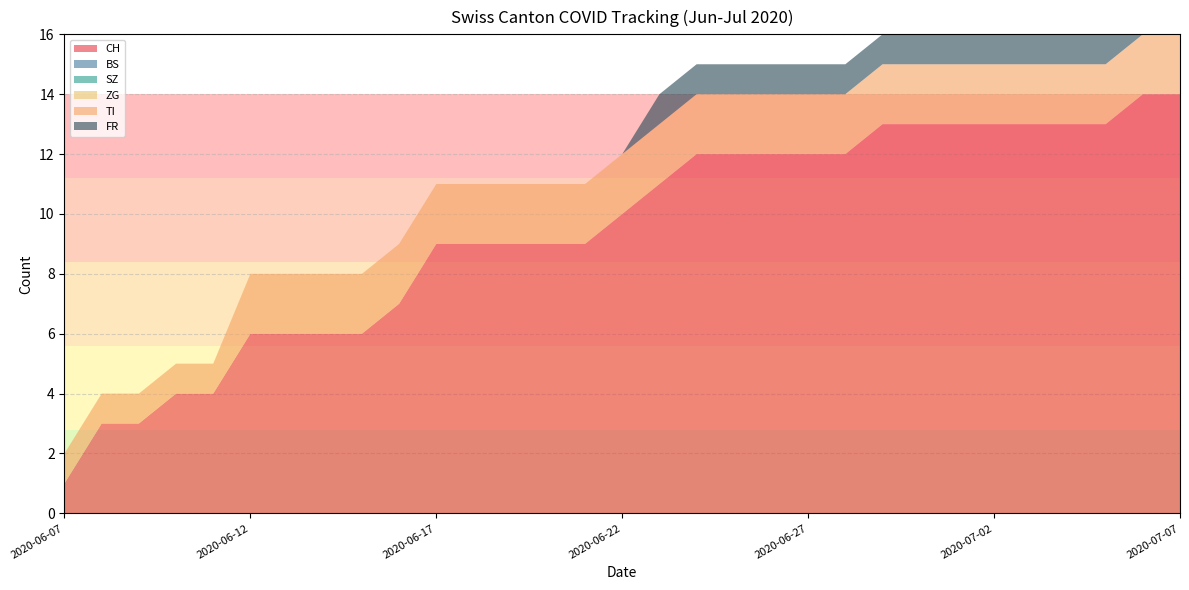

Reading left to right, what are all the values shown in this chart?

CH: 1	3	3	4	4	6	6	6	6	7	9	9	9	9	9	10	11	12	12	12	12	12	13	13	13	13	13	13	13	14	14
BS: 0	0	0	0	0	0	0	0	0	0	0	0	0	0	0	0	0	0	0	0	0	0	0	0	0	0	0	0	0	0	0
SZ: 0	0	0	0	0	0	0	0	0	0	0	0	0	0	0	0	0	0	0	0	0	0	0	0	0	0	0	0	0	0	0
ZG: 0	0	0	0	0	0	0	0	0	0	0	0	0	0	0	0	0	0	0	0	0	0	0	0	0	0	0	0	0	0	0
TI: 1	1	1	1	1	2	2	2	2	2	2	2	2	2	2	2	2	2	2	2	2	2	2	2	2	2	2	2	2	2	2
FR: 0	0	0	0	0	0	0	0	0	0	0	0	0	0	0	0	1	1	1	1	1	1	1	1	1	1	1	1	1	1	1